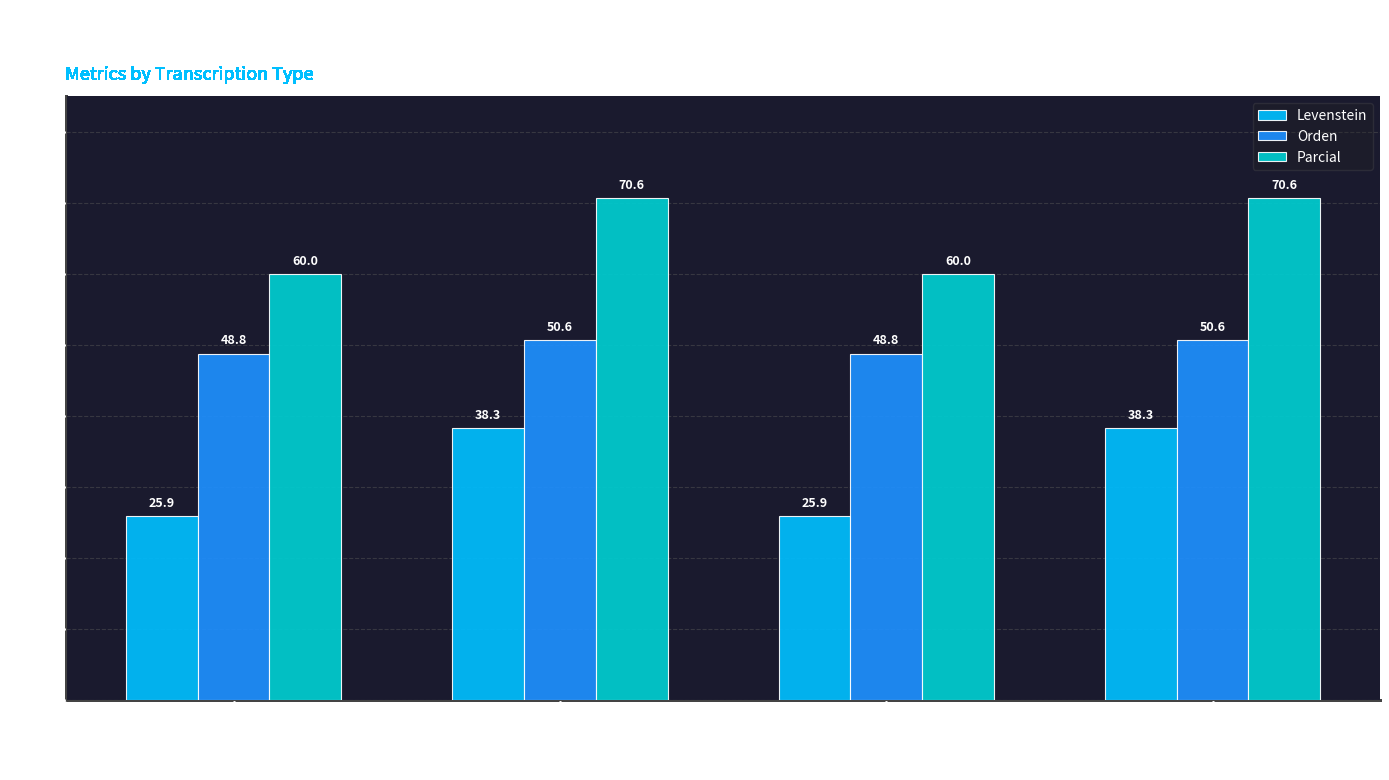

What is the total value across all series at Estandar?

134.7